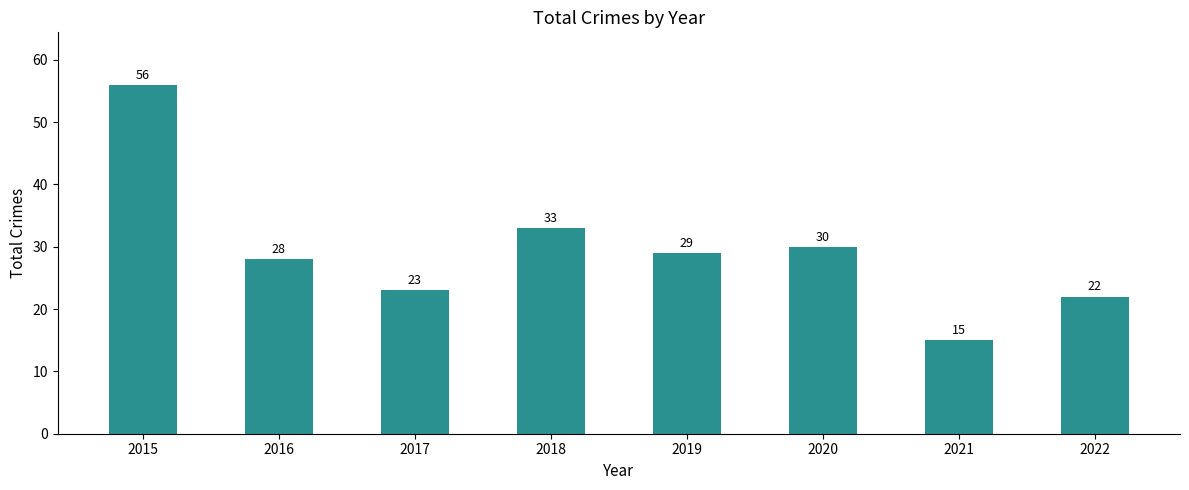

Which has a higher value, 2015 or 2016?

2015